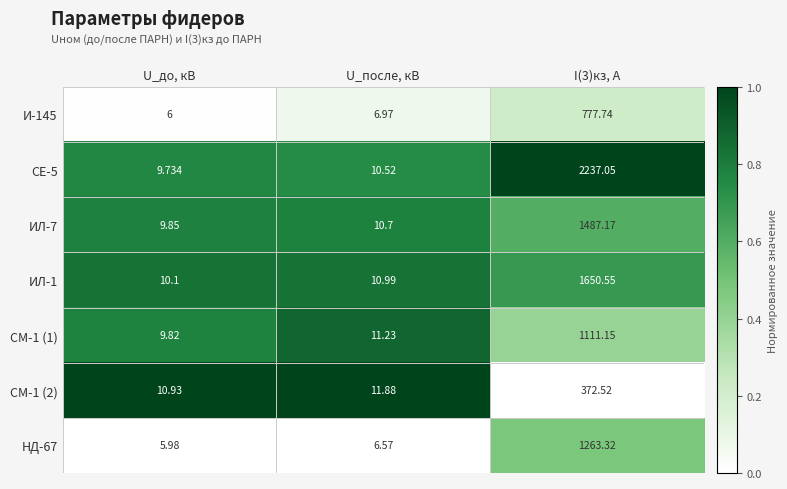

Is the value of ИЛ-1 at U_после, кВ greater than the value of НД-67 at U_после, кВ?

Yes